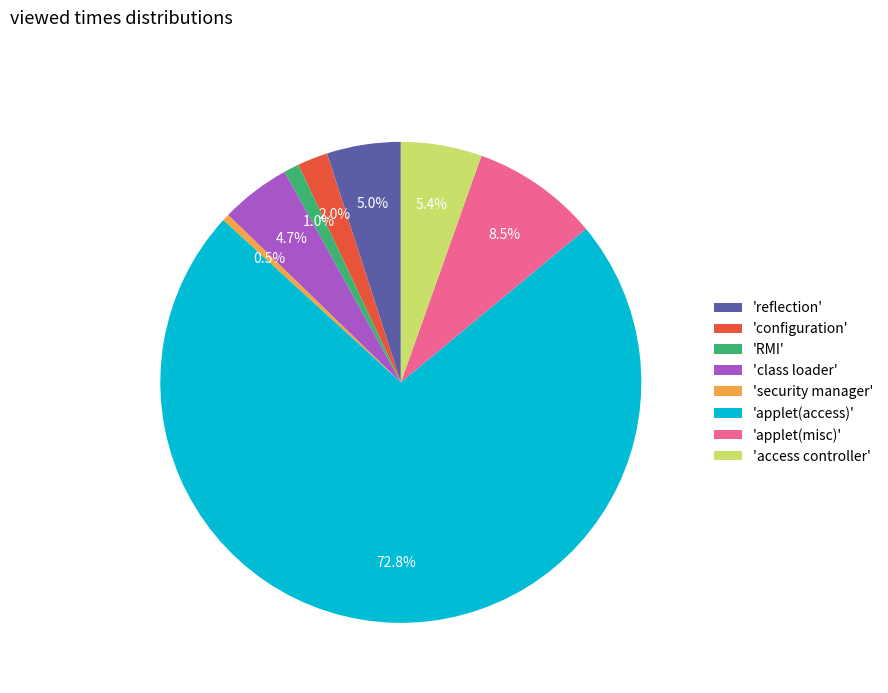

What is the ratio of the value at 'reflection' to the value at 'access controller'?

0.9